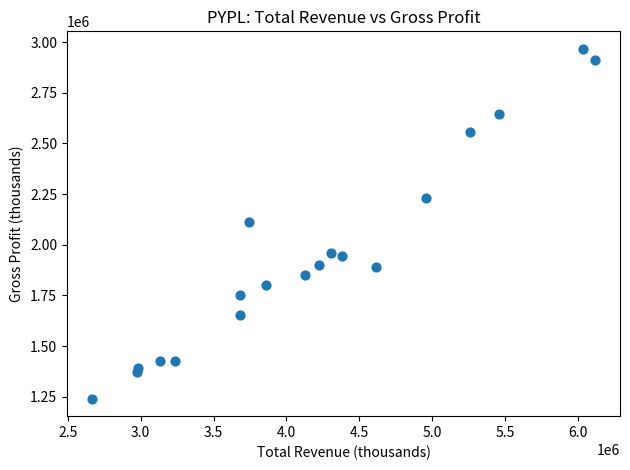

What is the range of Y values (max minus min)?

1726000